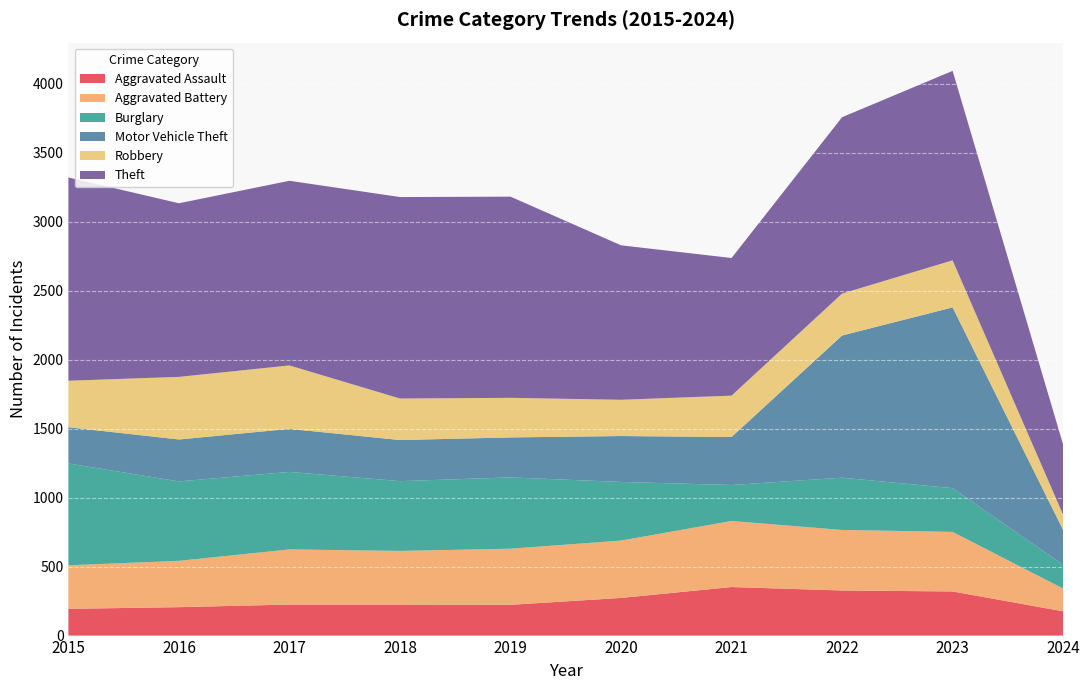

Reading left to right, list all the values displayed in this chart.

Aggravated Assault: 2015=194	2016=206	2017=225	2018=225	2019=223	2020=273	2021=352	2022=327	2023=320	2024=176
Aggravated Battery: 2015=316	2016=336	2017=400	2018=389	2019=407	2020=416	2021=479	2022=439	2023=432	2024=165
Burglary: 2015=738	2016=576	2017=562	2018=506	2019=517	2020=425	2021=261	2022=379	2023=317	2024=172
Motor Vehicle Theft: 2015=263	2016=304	2017=312	2018=298	2019=290	2020=333	2021=348	2022=1031	2023=1311	2024=253
Robbery: 2015=337	2016=454	2017=460	2018=301	2019=287	2020=263	2021=300	2022=304	2023=341	2024=110
Theft: 2015=1474	2016=1259	2017=1339	2018=1461	2019=1459	2020=1120	2021=998	2022=1279	2023=1374	2024=509